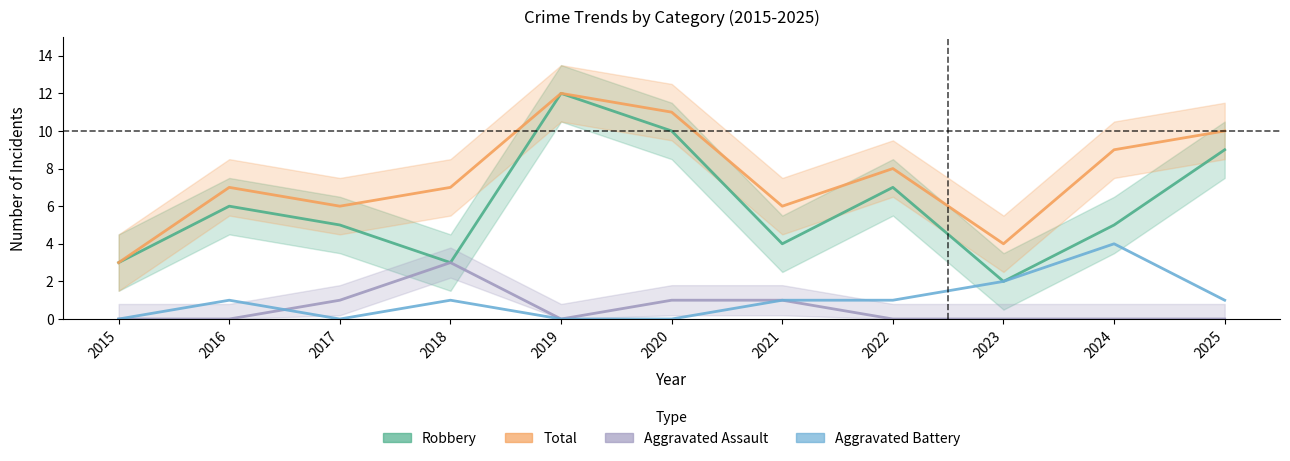

At which label does Robbery reach its minimum?

2023